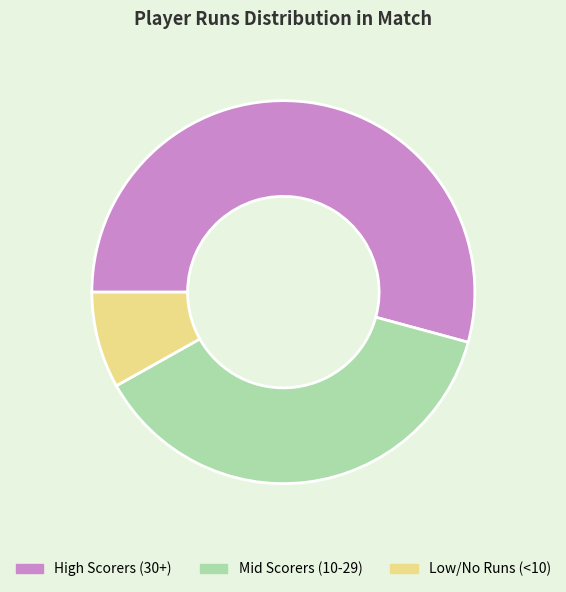

Which has a higher value, High Scorers (30+) or Low/No Runs (<10)?

High Scorers (30+)